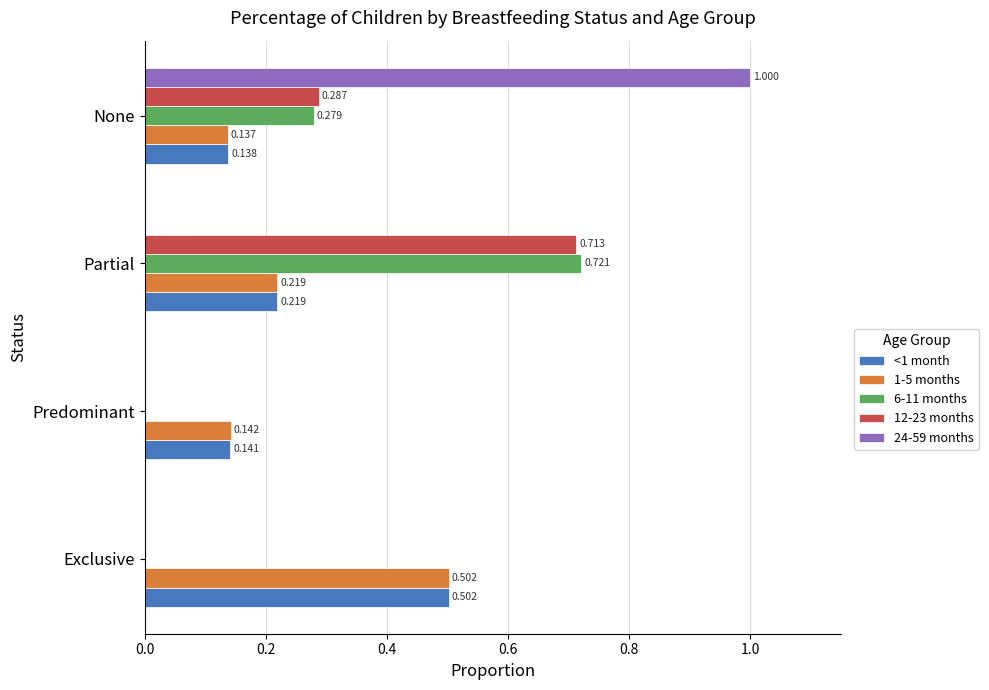

At which category is the sum across all series the highest?

Partial